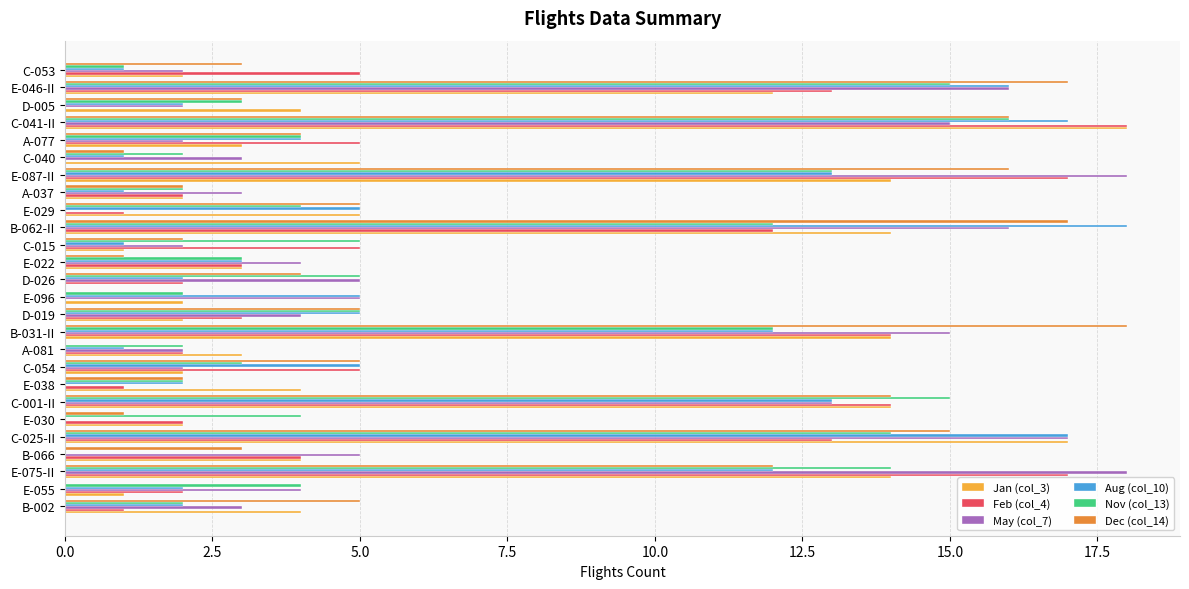

Which series changed the most between C-001-II and E-087-II?

May (col_7)